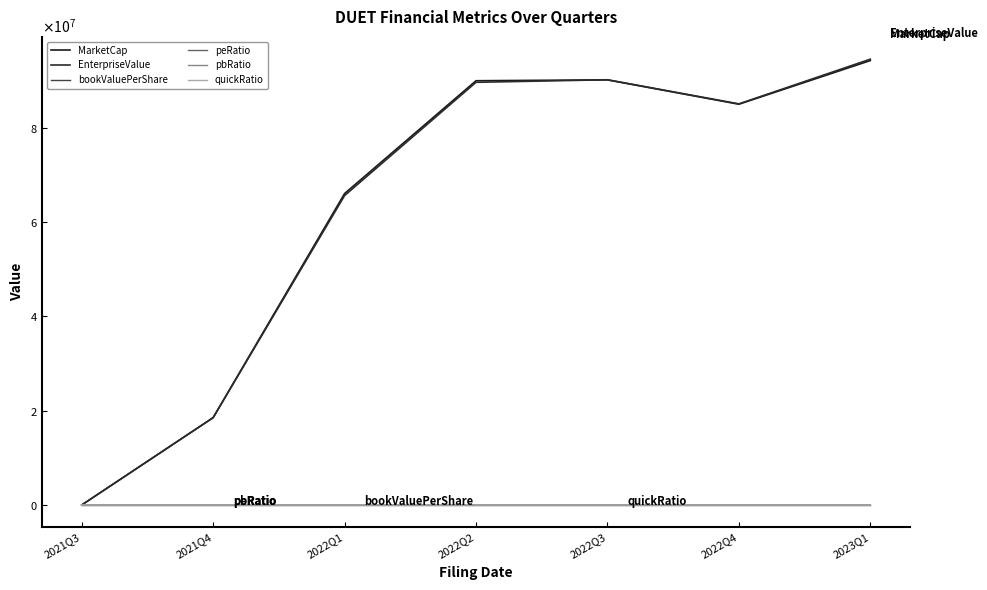

What is the value of the MarketCap point at the 7th from the left?

94197027.4